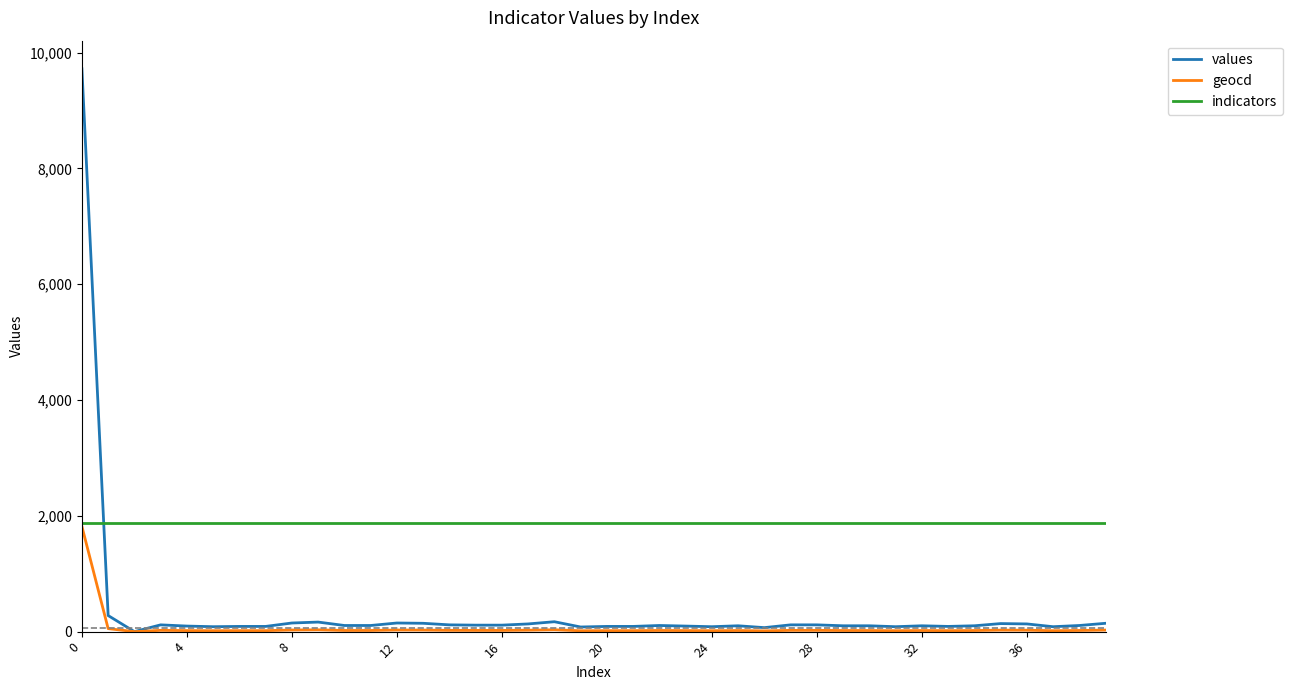

True or false: values and geocd intersect in this chart.

False